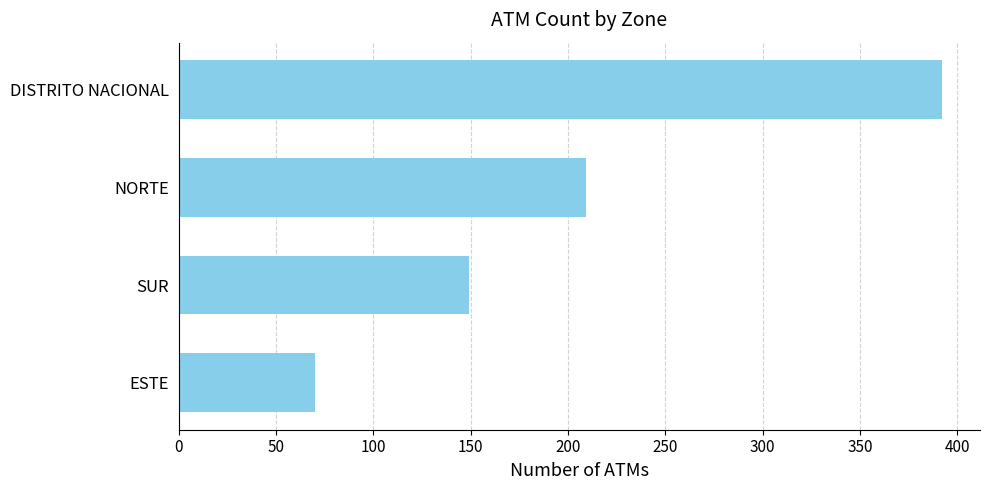

Reading top to bottom, list all the values displayed in this chart.

DISTRITO NACIONAL=392	NORTE=209	SUR=149	ESTE=70